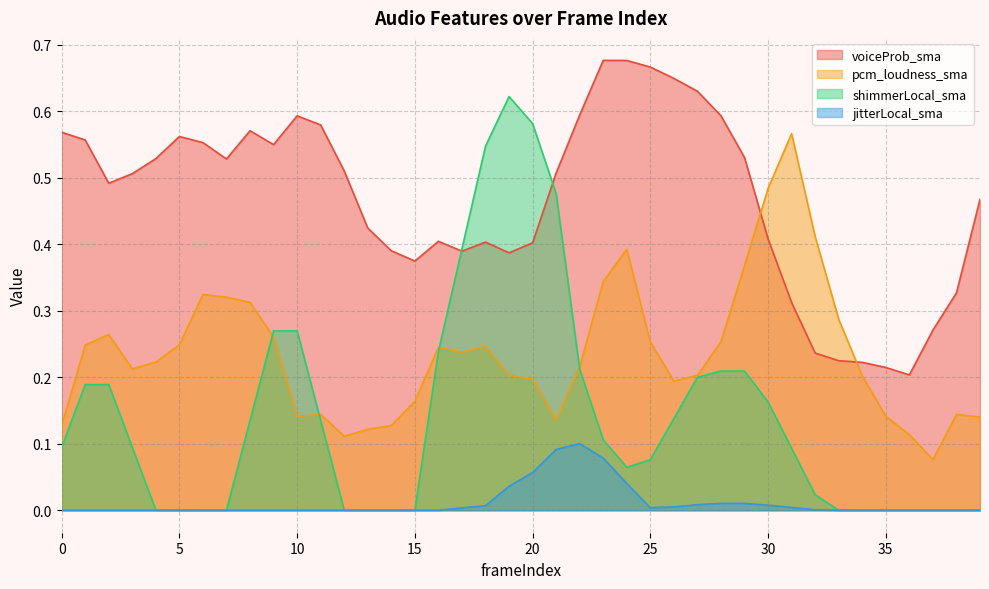

How many series are shown in this chart?

4